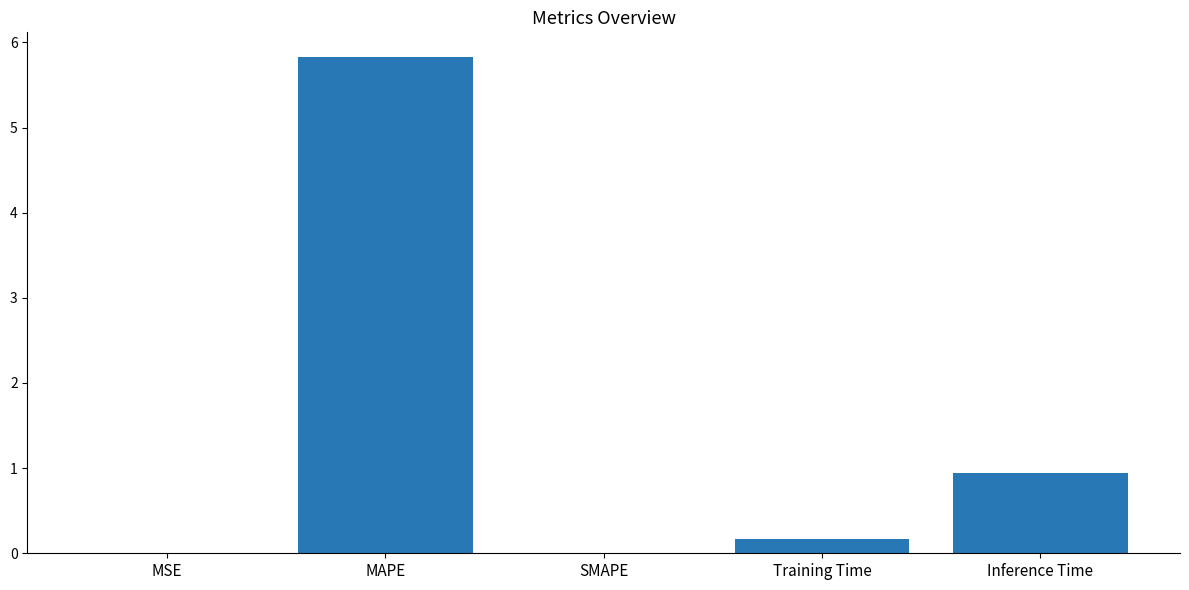

True or false: the data shows 0.0 at SMAPE.

True